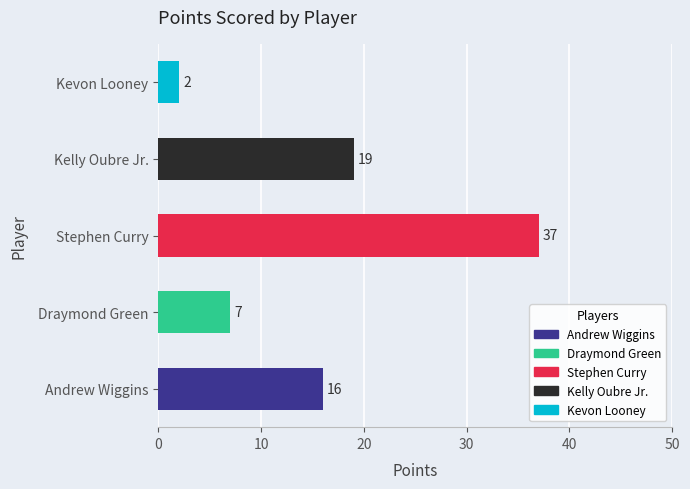

How many data points does each series have?

5